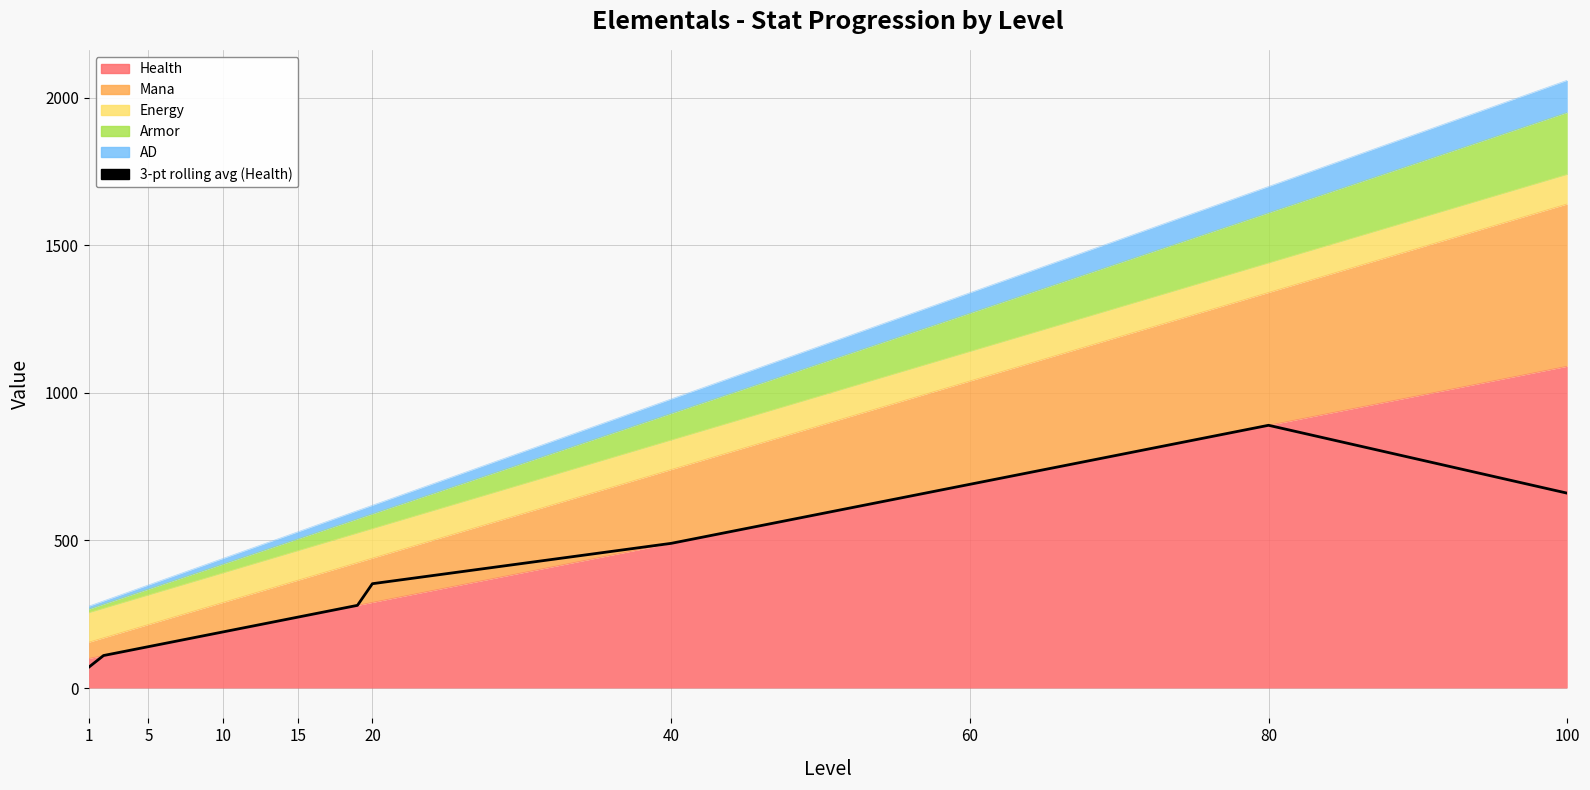

Is it true that the value at 10 is 211.6?

False